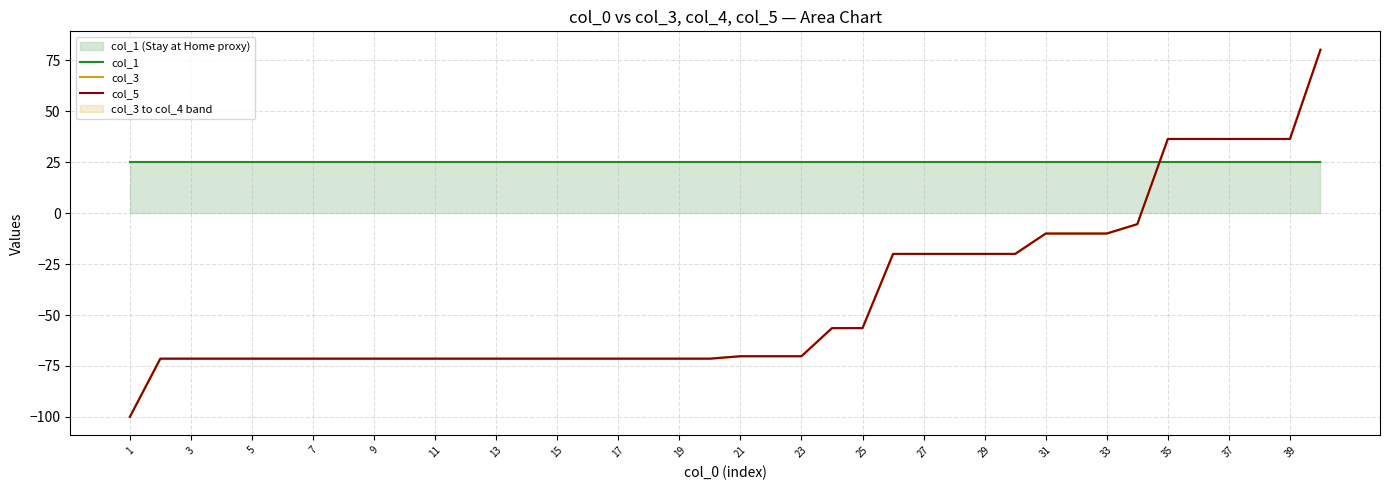

Between 29 and 27, which is larger?

29